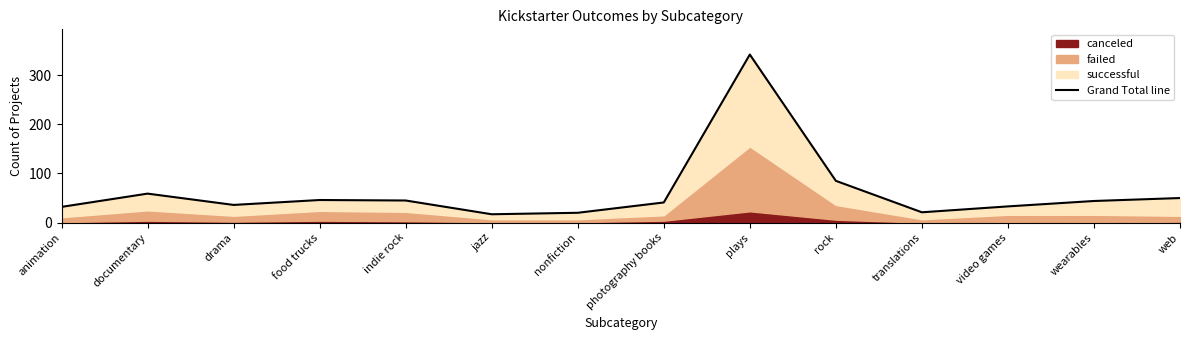

What is the difference between the values at indie rock and translations?

24